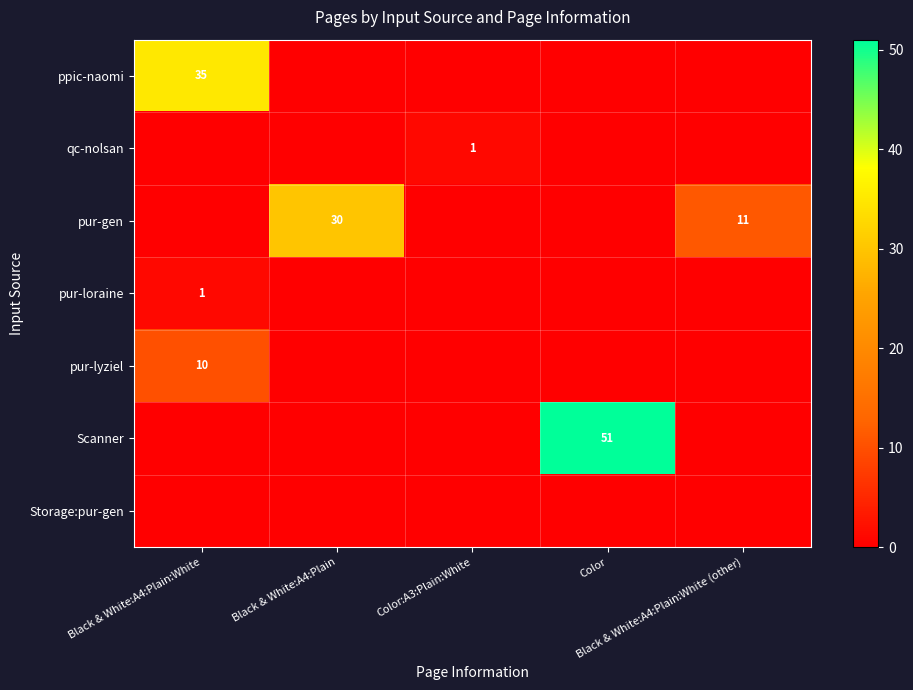

Where is Scanner nearest to the value 25?

Black & White:A4:Plain:White